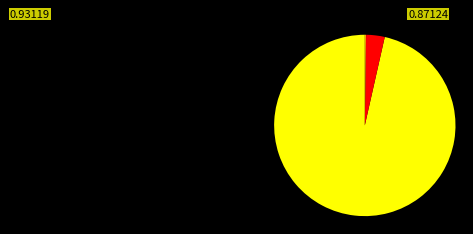

Is there any slice that represents more than half of the pie?

Yes